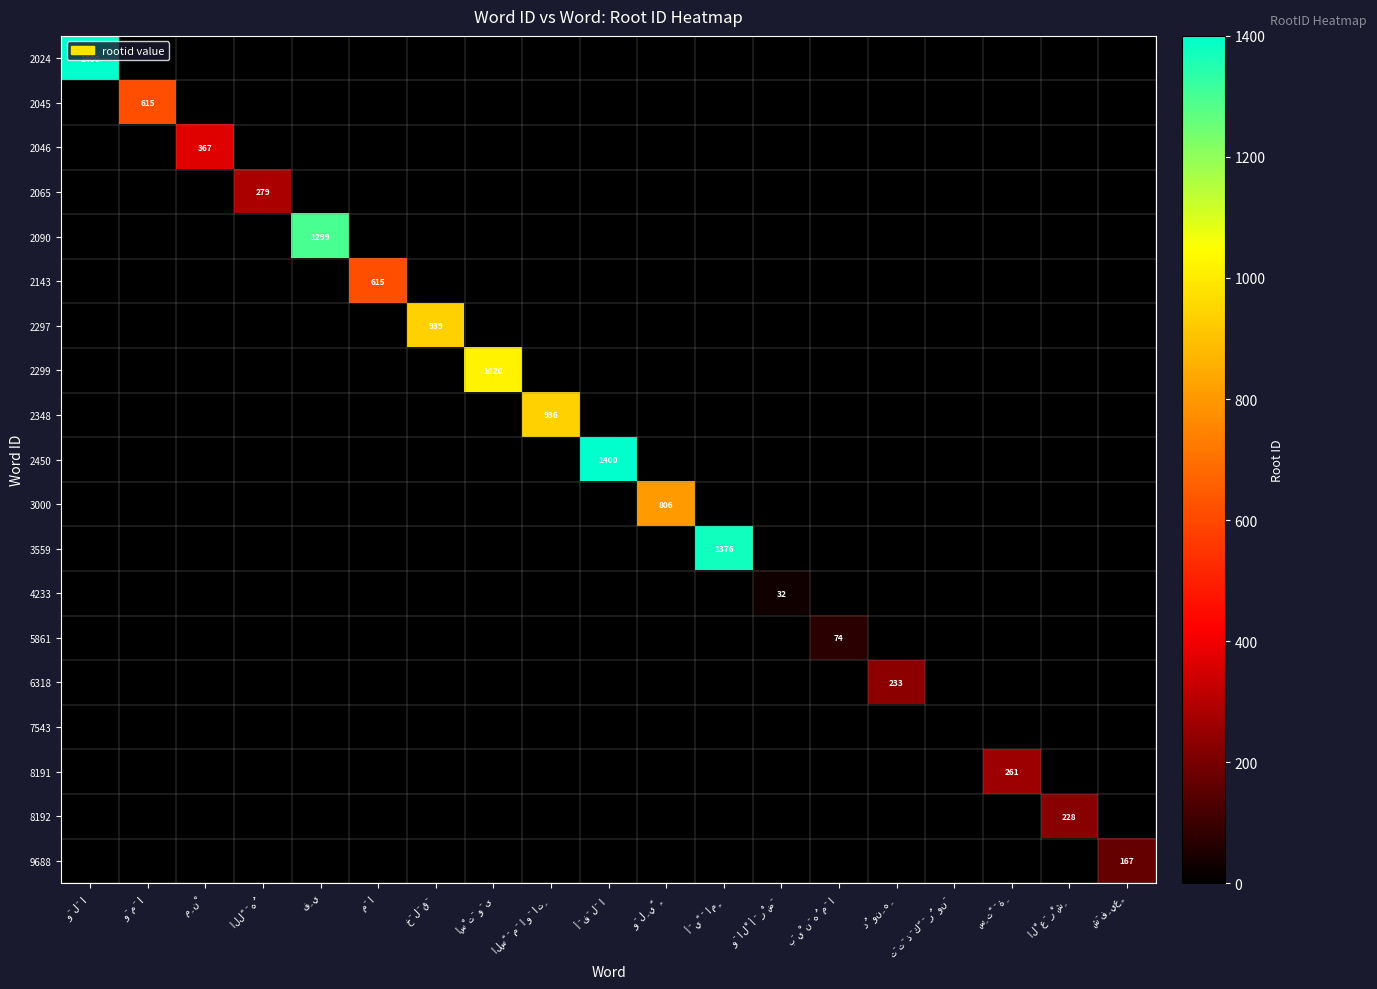

Which series has the widest spread of values?

2024